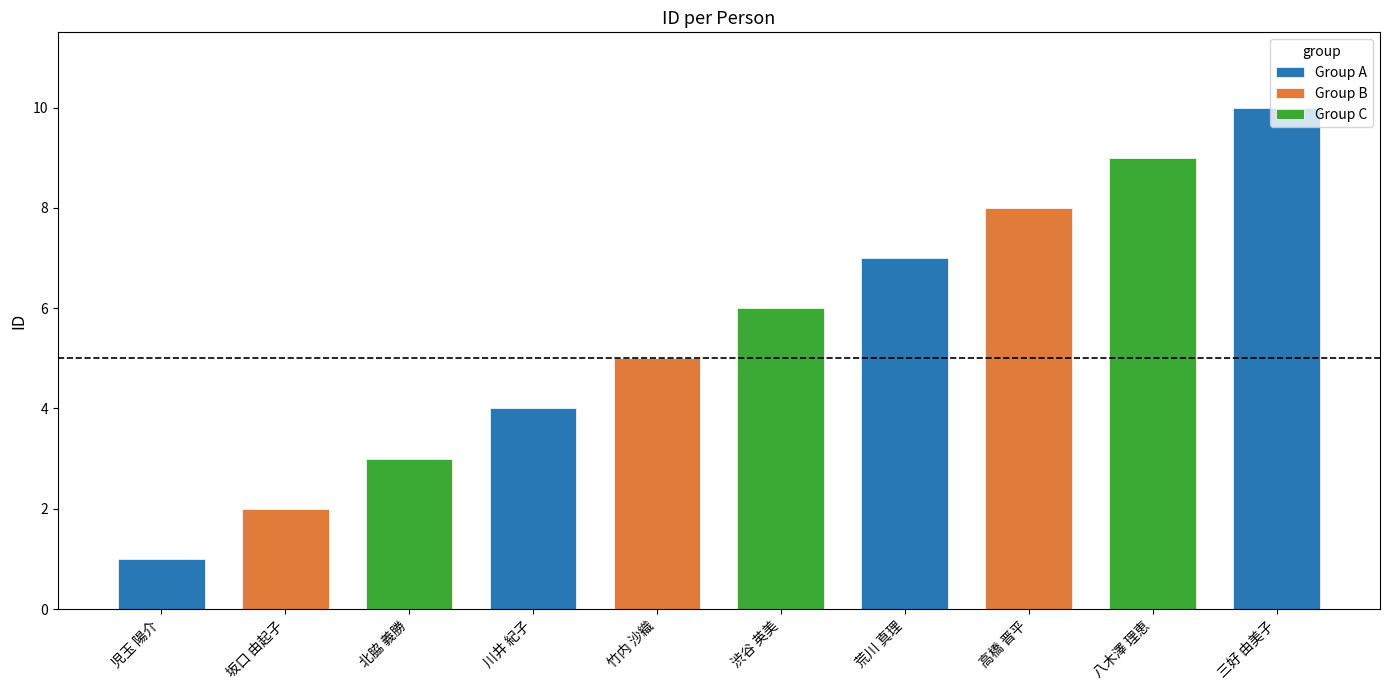

What is the ratio of the value at 北脇 義勝 to the value at 渋谷 英美?

0.5